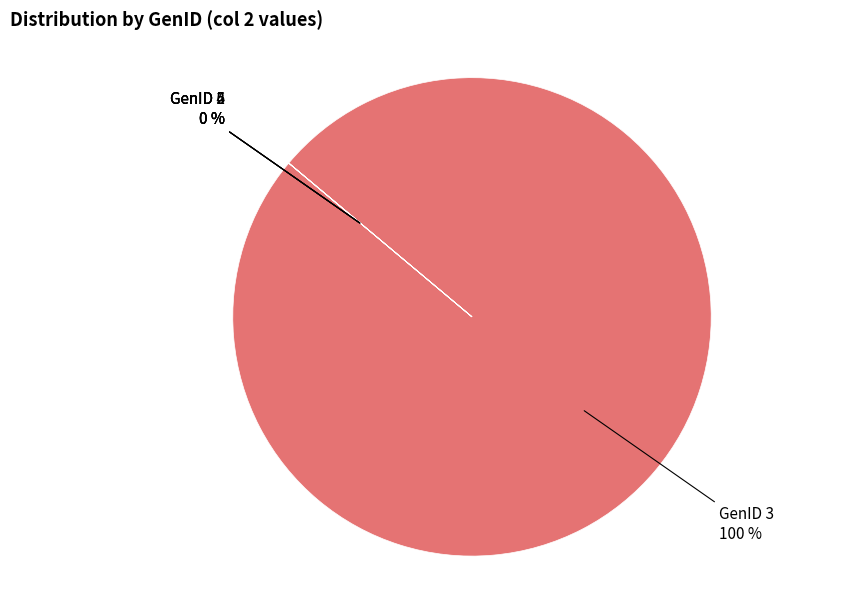

What is the smallest slice in the pie chart?

GenID 1